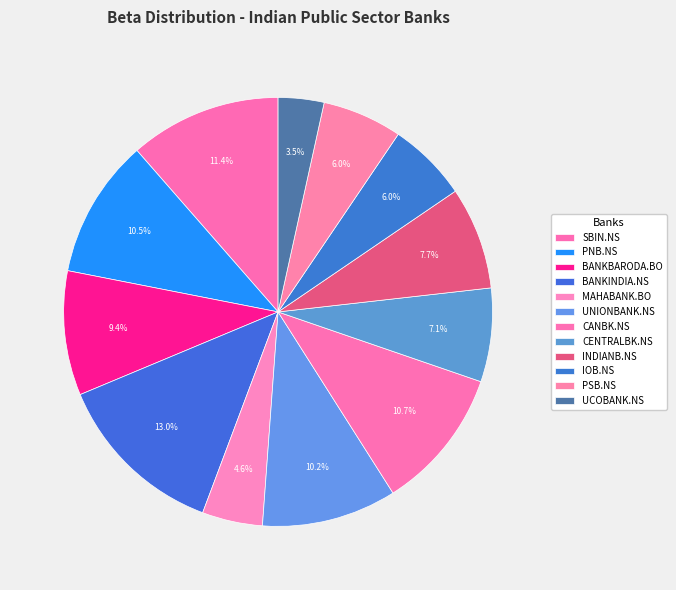

Count the number of slices in the pie.

12